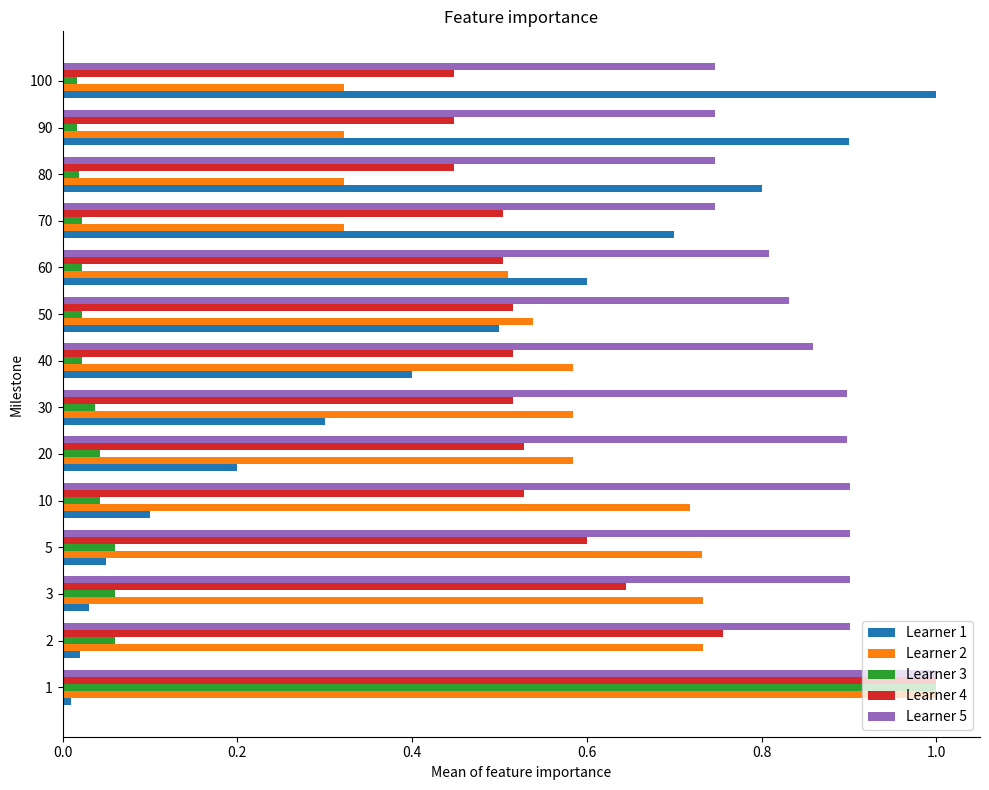

What is the sum of all Learner 3 values?

1.4